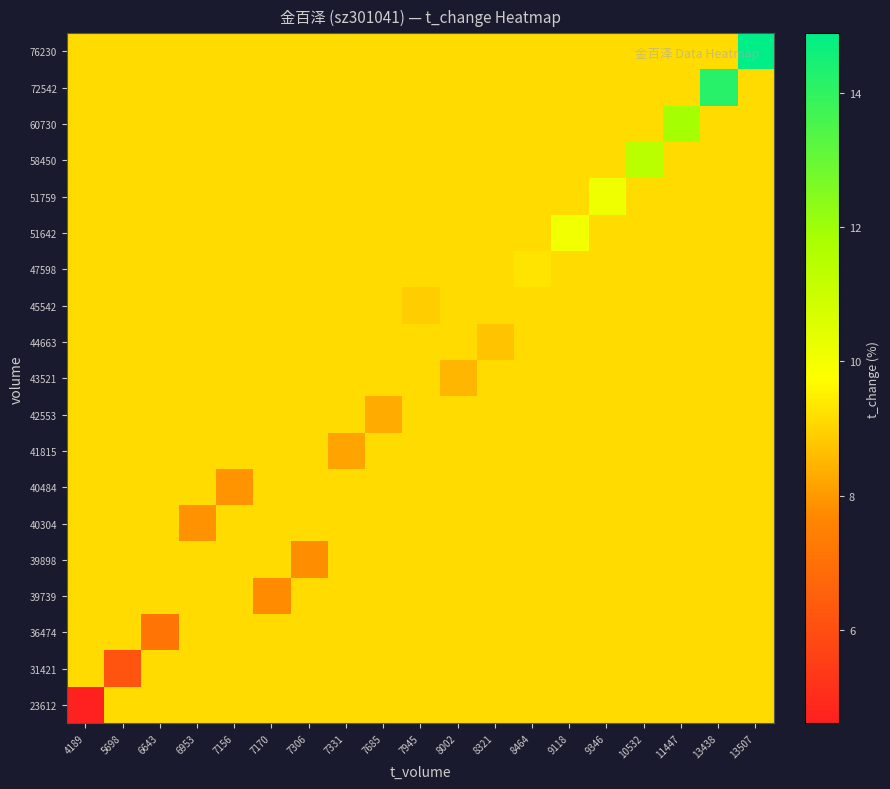

Rank the series by their maximum value, from lowest to highest.

23612, 31421, 36474, 39739, 39898, 40304, 40484, 41815, 42553, 43521, 44663, 45542, 47598, 51642, 51759, 58450, 60730, 72542, 76230